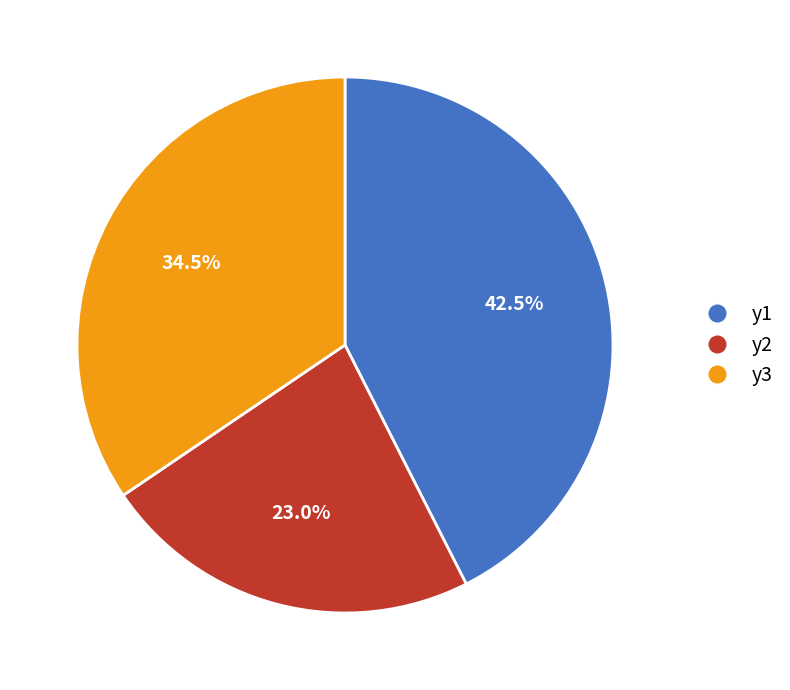

To the nearest percent, what is the combined percentage of y2 and y1?

66%